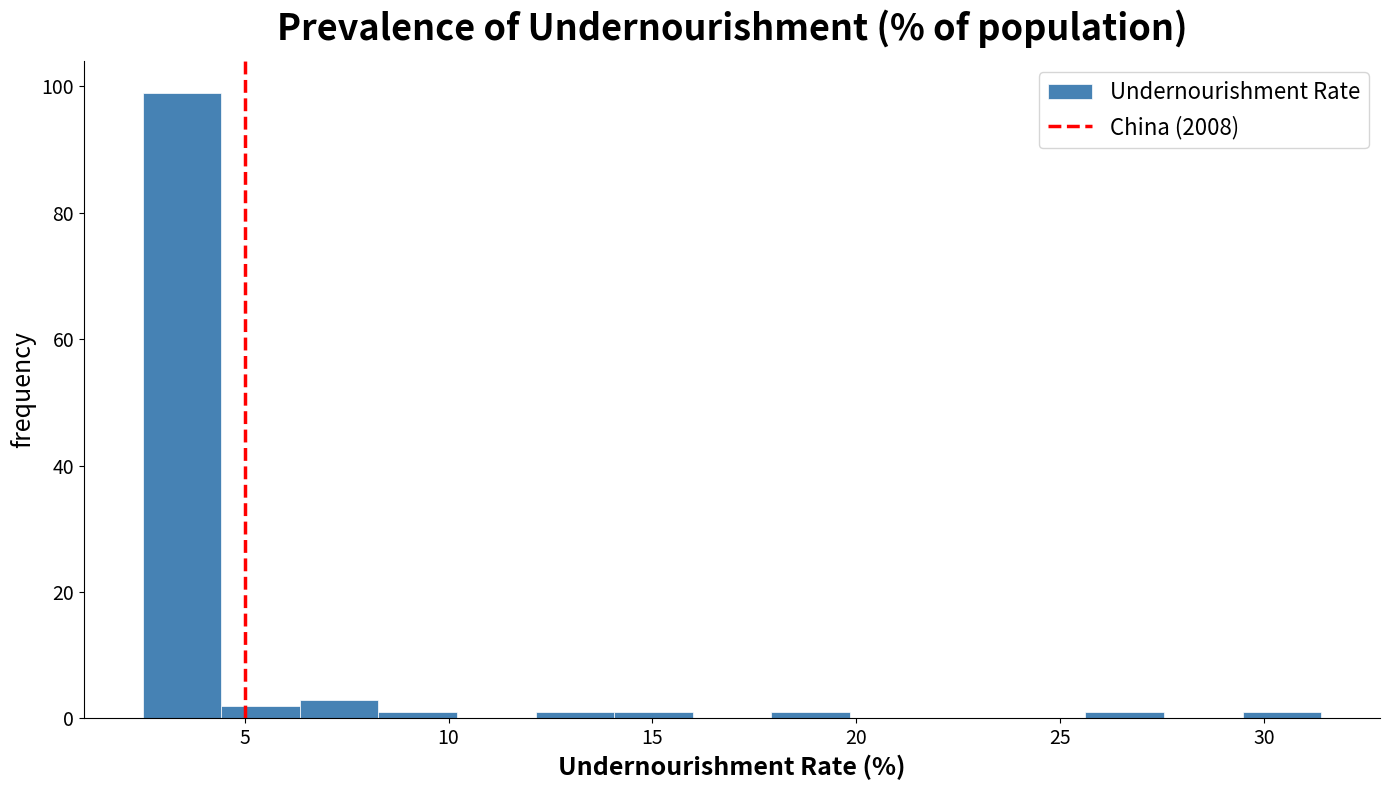

Around what value on the x-axis is the tallest bar? Give the approximate position of its centre, as read against the axis.

3.5